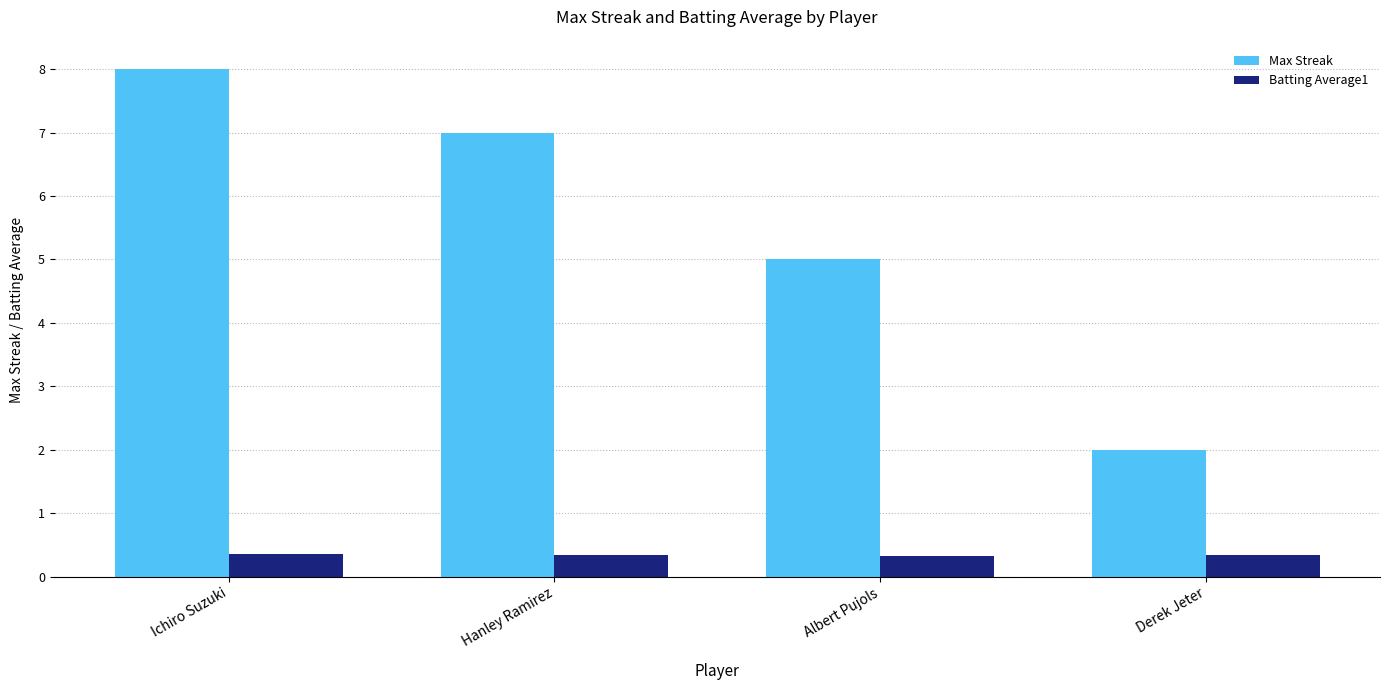

What is the label of the 1st bar from the right?

Derek Jeter